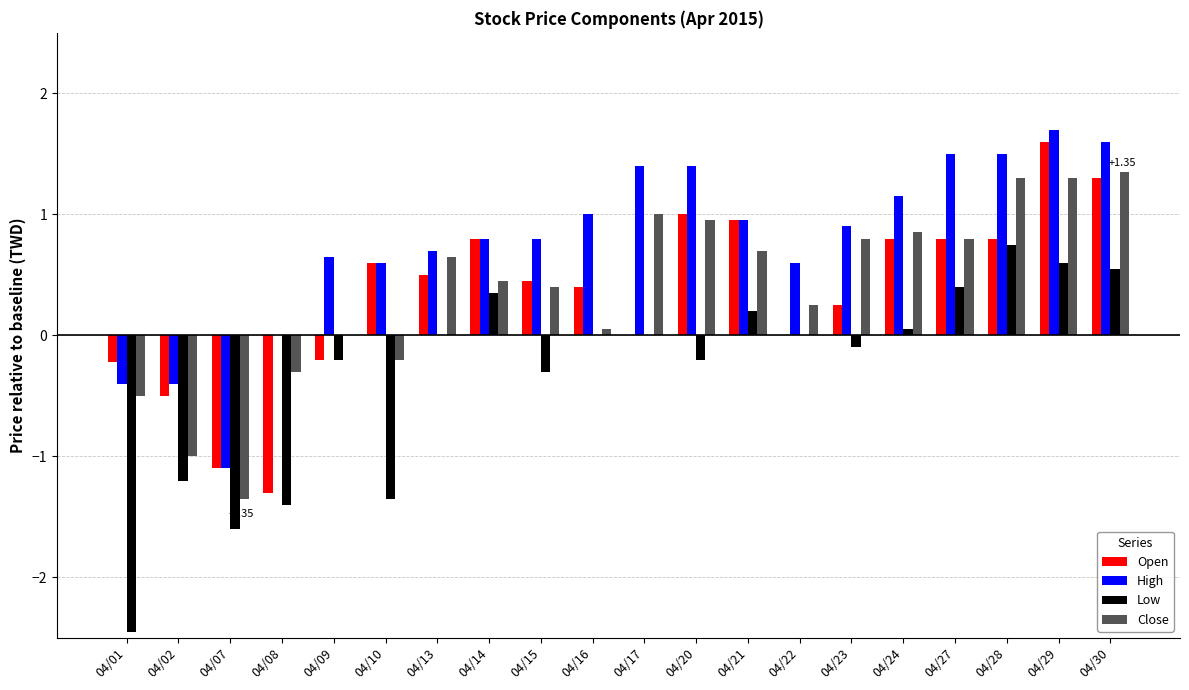

At which category is the sum across all series the highest?

04/29